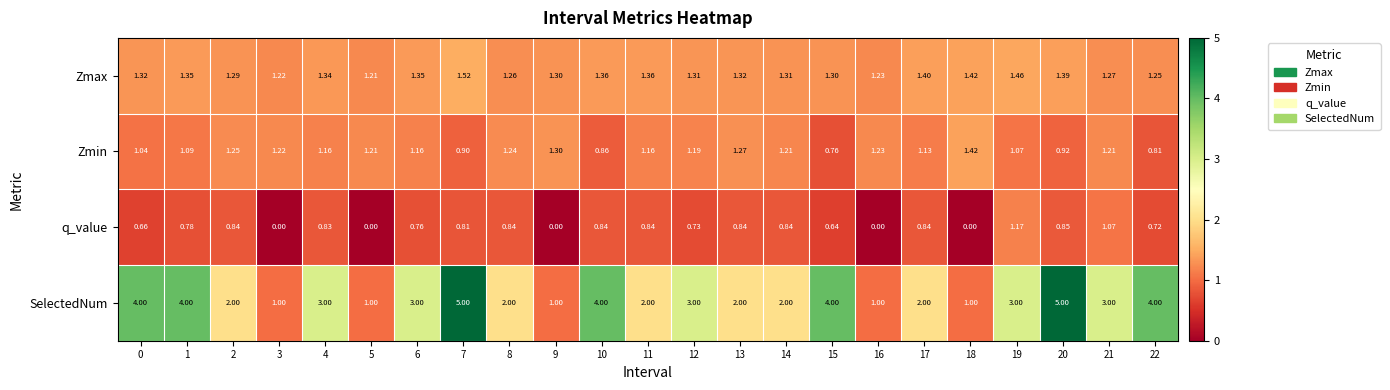

Rank the series at 19 from lowest to highest value.

Zmin, q_value, Zmax, SelectedNum